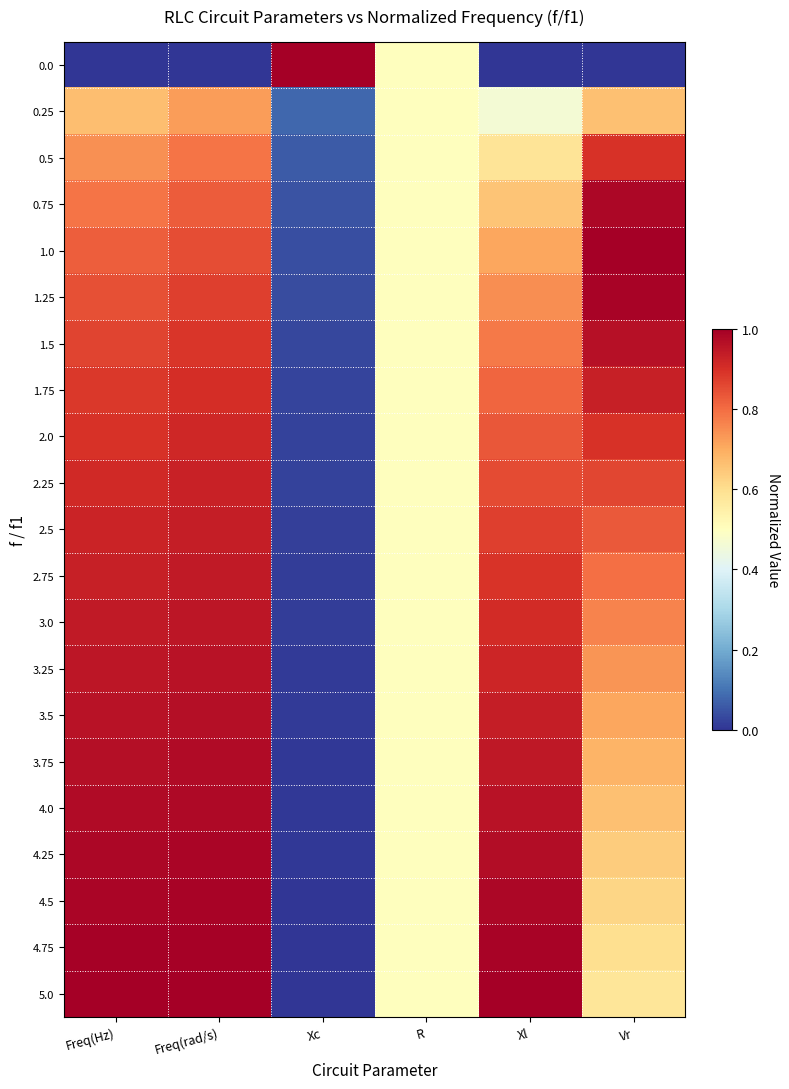

Reading left to right, transcribe all the data shown in this chart.

0.0: Freq(Hz)=0.0	Freq(rad/s)=0.0	Xc=1.0	R=0.5	Xl=0.0	Vr=0.0
0.25: Freq(Hz)=0.7	Freq(rad/s)=0.7	Xc=0.1	R=0.5	Xl=0.5	Vr=0.7
0.5: Freq(Hz)=0.7	Freq(rad/s)=0.8	Xc=0.1	R=0.5	Xl=0.6	Vr=0.9
0.75: Freq(Hz)=0.8	Freq(rad/s)=0.8	Xc=0.0	R=0.5	Xl=0.7	Vr=1.0
1.0: Freq(Hz)=0.8	Freq(rad/s)=0.9	Xc=0.0	R=0.5	Xl=0.7	Vr=1.0
1.25: Freq(Hz)=0.8	Freq(rad/s)=0.9	Xc=0.0	R=0.5	Xl=0.7	Vr=1.0
1.5: Freq(Hz)=0.9	Freq(rad/s)=0.9	Xc=0.0	R=0.5	Xl=0.8	Vr=1.0
1.75: Freq(Hz)=0.9	Freq(rad/s)=0.9	Xc=0.0	R=0.5	Xl=0.8	Vr=0.9
2.0: Freq(Hz)=0.9	Freq(rad/s)=0.9	Xc=0.0	R=0.5	Xl=0.8	Vr=0.9
2.25: Freq(Hz)=0.9	Freq(rad/s)=0.9	Xc=0.0	R=0.5	Xl=0.9	Vr=0.9
2.5: Freq(Hz)=0.9	Freq(rad/s)=0.9	Xc=0.0	R=0.5	Xl=0.9	Vr=0.8
2.75: Freq(Hz)=0.9	Freq(rad/s)=0.9	Xc=0.0	R=0.5	Xl=0.9	Vr=0.8
3.0: Freq(Hz)=0.9	Freq(rad/s)=1.0	Xc=0.0	R=0.5	Xl=0.9	Vr=0.8
3.25: Freq(Hz)=1.0	Freq(rad/s)=1.0	Xc=0.0	R=0.5	Xl=0.9	Vr=0.7
3.5: Freq(Hz)=1.0	Freq(rad/s)=1.0	Xc=0.0	R=0.5	Xl=0.9	Vr=0.7
3.75: Freq(Hz)=1.0	Freq(rad/s)=1.0	Xc=0.0	R=0.5	Xl=0.9	Vr=0.7
4.0: Freq(Hz)=1.0	Freq(rad/s)=1.0	Xc=0.0	R=0.5	Xl=1.0	Vr=0.7
4.25: Freq(Hz)=1.0	Freq(rad/s)=1.0	Xc=0.0	R=0.5	Xl=1.0	Vr=0.6
4.5: Freq(Hz)=1.0	Freq(rad/s)=1.0	Xc=0.0	R=0.5	Xl=1.0	Vr=0.6
4.75: Freq(Hz)=1.0	Freq(rad/s)=1.0	Xc=0.0	R=0.5	Xl=1.0	Vr=0.6
5.0: Freq(Hz)=1.0	Freq(rad/s)=1.0	Xc=0.0	R=0.5	Xl=1.0	Vr=0.6